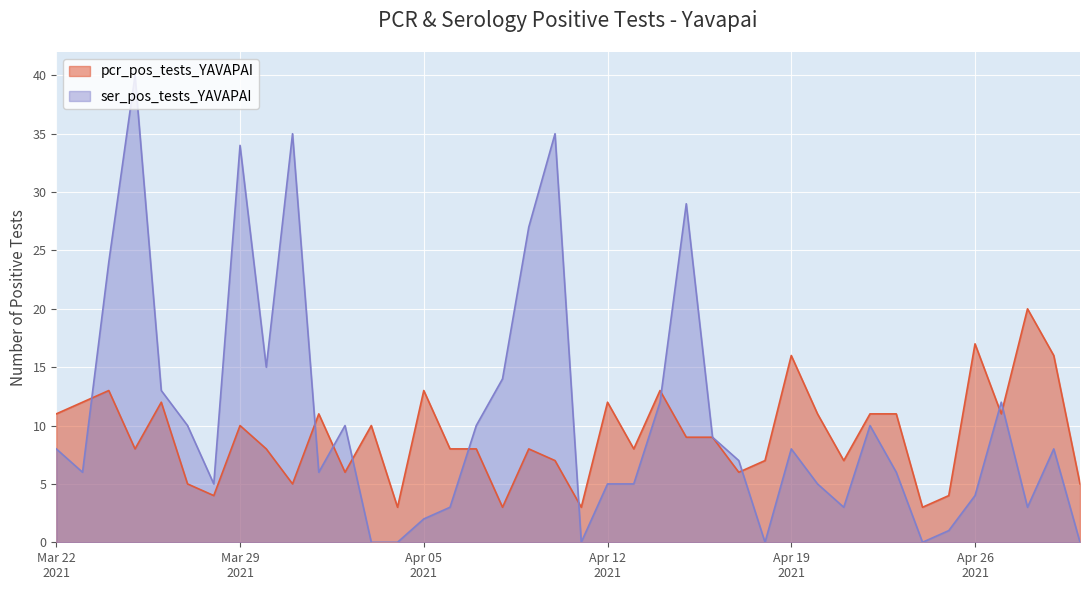

What is the maximum value shown in the chart?

40